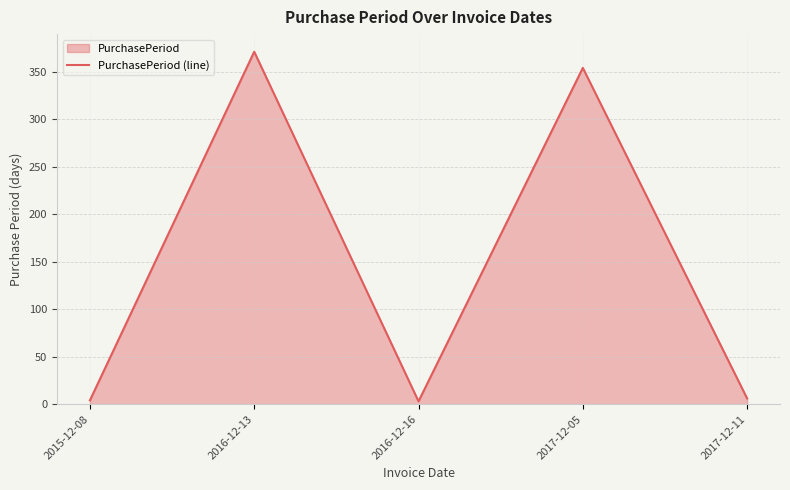

What is the change in value from 2016-12-13 to 2016-12-16?

-368